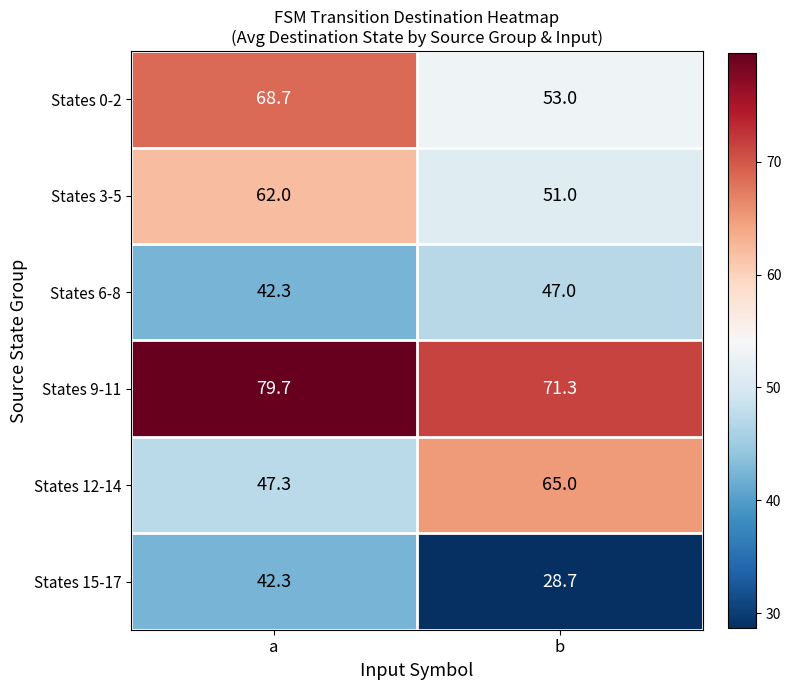

At which category is the sum across all series the highest?

a